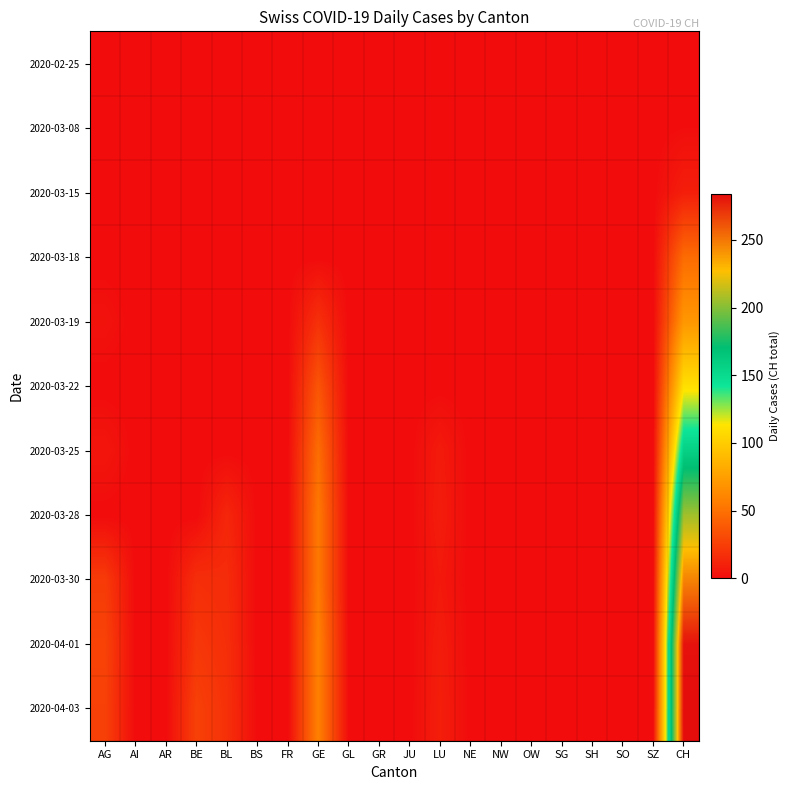

Reading left to right, extract all data points from this chart.

2020-02-25: AG=0	AI=0	AR=0	BE=0	BL=0	BS=0	FR=0	GE=0	GL=0	GR=0	JU=0	LU=0	NE=0	NW=0	OW=0	SG=0	SH=0	SO=0	SZ=0	CH=0
2020-03-08: AG=0	AI=0	AR=0	BE=0	BL=0	BS=0	FR=0	GE=0	GL=0	GR=0	JU=0	LU=0	NE=0	NW=0	OW=0	SG=0	SH=0	SO=0	SZ=0	CH=1
2020-03-15: AG=0	AI=0	AR=0	BE=0	BL=0	BS=0	FR=0	GE=0	GL=0	GR=0	JU=0	LU=0	NE=0	NW=0	OW=0	SG=0	SH=0	SO=0	SZ=0	CH=9
2020-03-18: AG=0	AI=0	AR=0	BE=0	BL=0	BS=0	FR=0	GE=0	GL=0	GR=0	JU=0	LU=0	NE=0	NW=0	OW=0	SG=0	SH=0	SO=0	SZ=0	CH=47
2020-03-19: AG=3	AI=0	AR=0	BE=0	BL=0	BS=0	FR=0	GE=18	GL=0	GR=0	JU=0	LU=0	NE=0	NW=0	OW=0	SG=0	SH=0	SO=0	SZ=0	CH=70
2020-03-22: AG=0	AI=0	AR=0	BE=0	BL=0	BS=0	FR=0	GE=36	GL=0	GR=0	JU=0	LU=0	NE=0	NW=0	OW=0	SG=0	SH=0	SO=0	SZ=0	CH=110
2020-03-25: AG=5	AI=0	AR=0	BE=0	BL=0	BS=0	FR=0	GE=48	GL=0	GR=0	JU=0	LU=7	NE=0	NW=0	OW=0	SG=0	SH=0	SO=0	SZ=0	CH=157
2020-03-28: AG=0	AI=0	AR=0	BE=0	BL=13	BS=0	FR=0	GE=54	GL=0	GR=0	JU=0	LU=8	NE=0	NW=0	OW=0	SG=0	SH=0	SO=0	SZ=0	CH=206
2020-03-30: AG=23	AI=0	AR=0	BE=17	BL=16	BS=0	FR=0	GE=54	GL=0	GR=0	JU=0	LU=6	NE=0	NW=0	OW=0	SG=0	SH=0	SO=0	SZ=0	CH=246
2020-04-01: AG=27	AI=0	AR=0	BE=21	BL=17	BS=0	FR=0	GE=58	GL=0	GR=0	JU=0	LU=8	NE=0	NW=0	OW=0	SG=0	SH=0	SO=0	SZ=0	CH=282
2020-04-03: AG=26	AI=0	AR=0	BE=26	BL=18	BS=0	FR=0	GE=58	GL=0	GR=0	JU=0	LU=9	NE=0	NW=0	OW=0	SG=0	SH=0	SO=0	SZ=0	CH=284